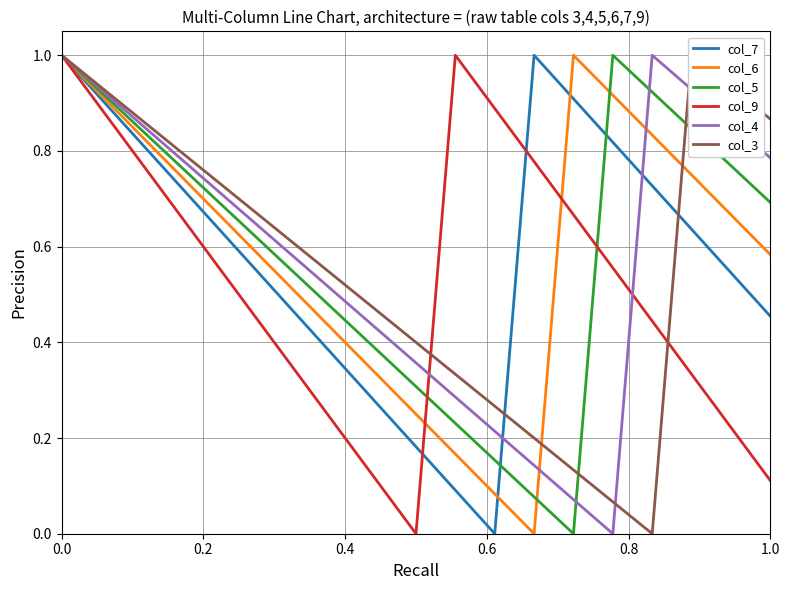

The value of col_9 at 0.0 is 1.0. True or false?

True